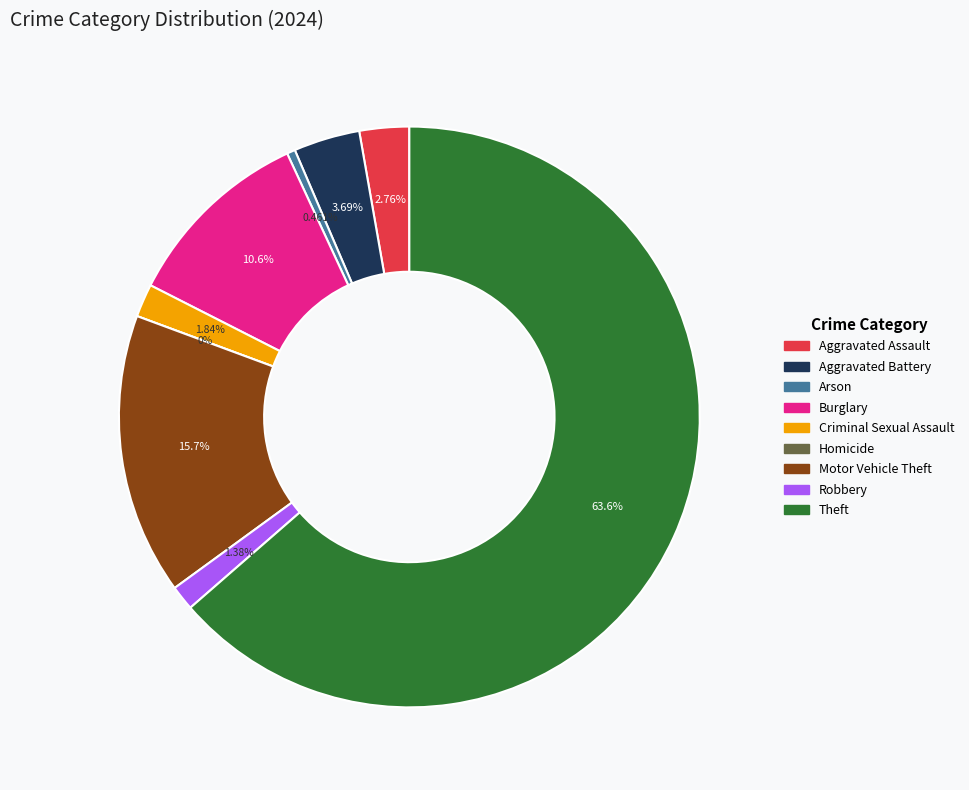

Count the number of slices in the pie.

9